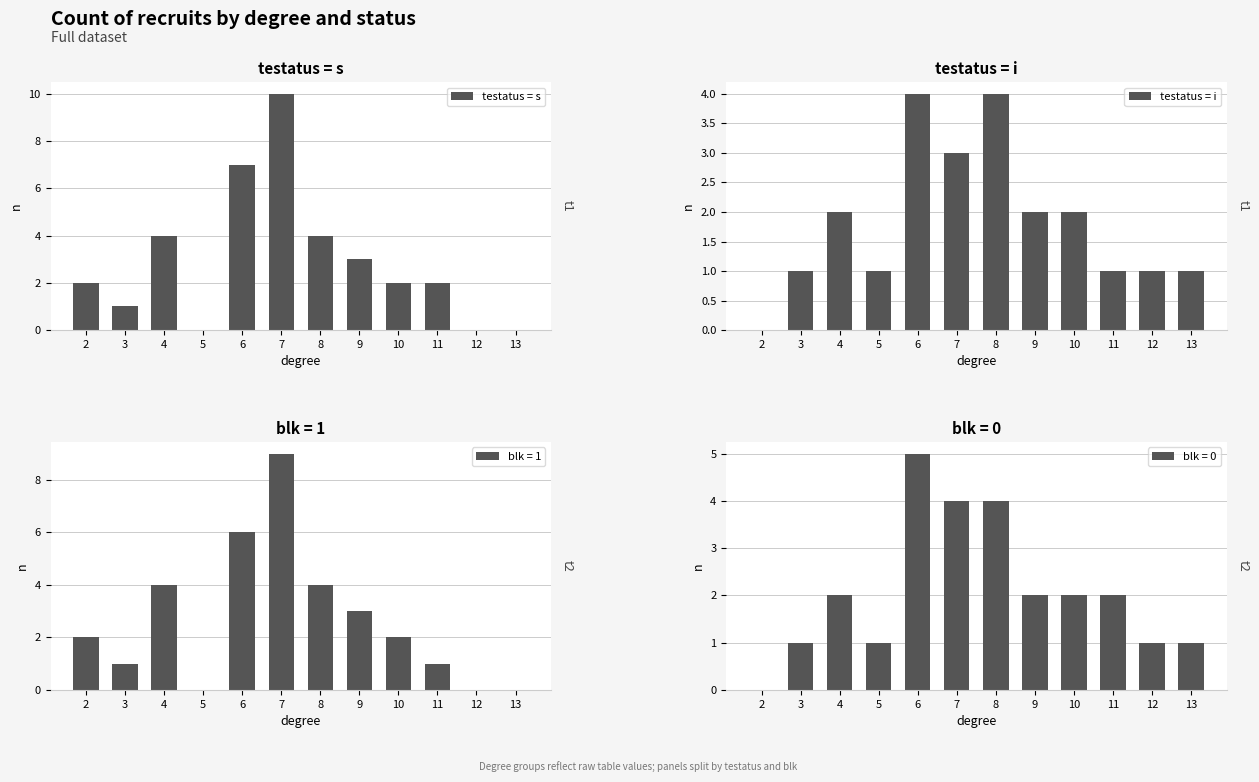

What are all the series names shown in the legend?

testatus = s, testatus = i